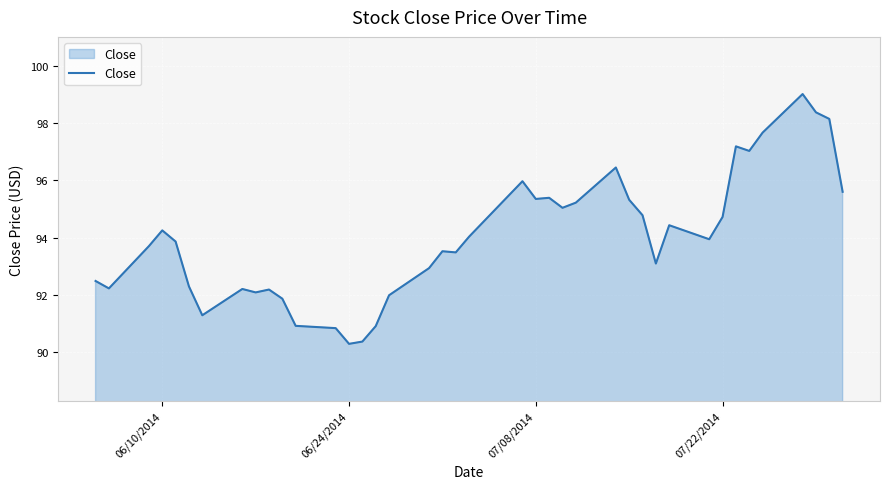

What is the difference between the maximum and minimum values?

8.7